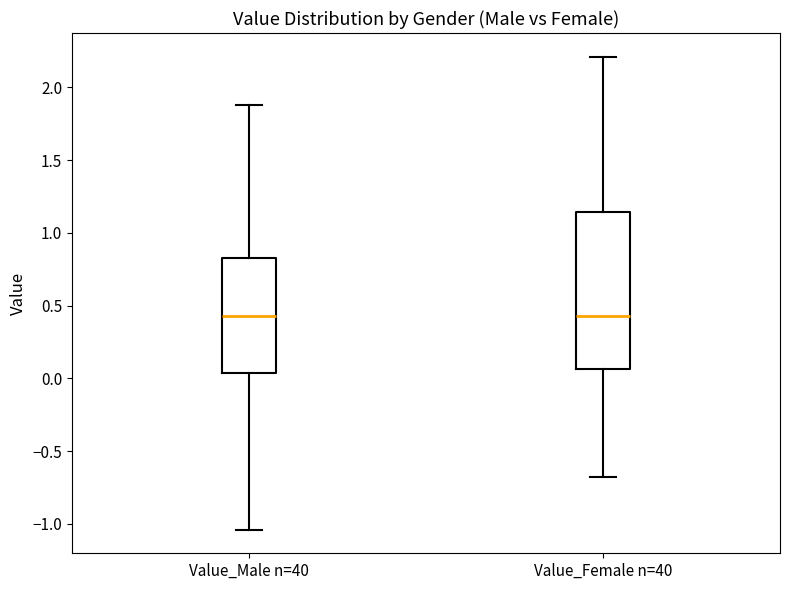

Reading left to right, transcribe this box plot: for each box, give where its median line is, the range the box spans, and where its two whiskers end, as read against the y-axis. The values are not printed on the chart, so give them approximately, as read against the axis.

Value_Male n=40: median 0.45, box 0.05 to 0.80, whiskers -1.05 to 1.90
Value_Female n=40: median 0.45, box 0.05 to 1.15, whiskers -0.65 to 2.20